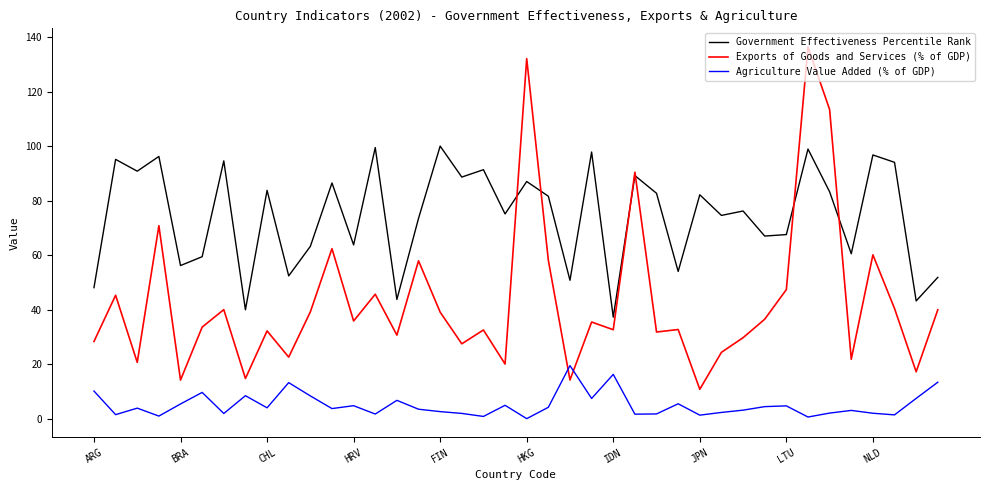

Which series has the largest range (max minus min)?

Exports of Goods and Services (% of GDP)